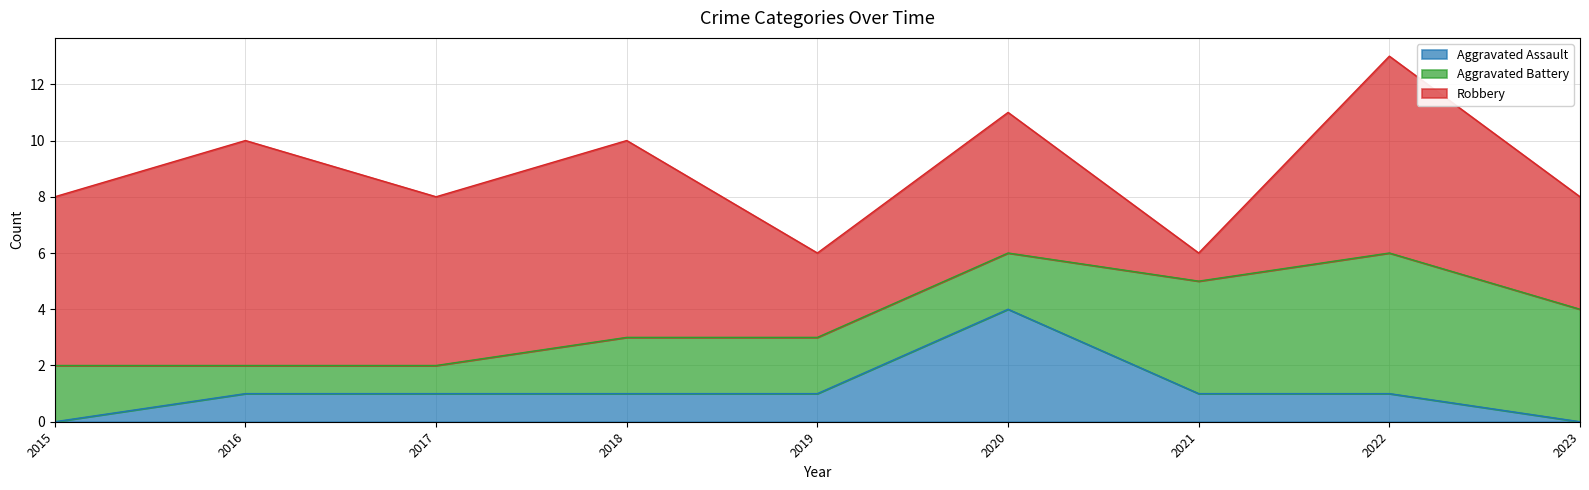

Which category has the lowest value across all series?

2015